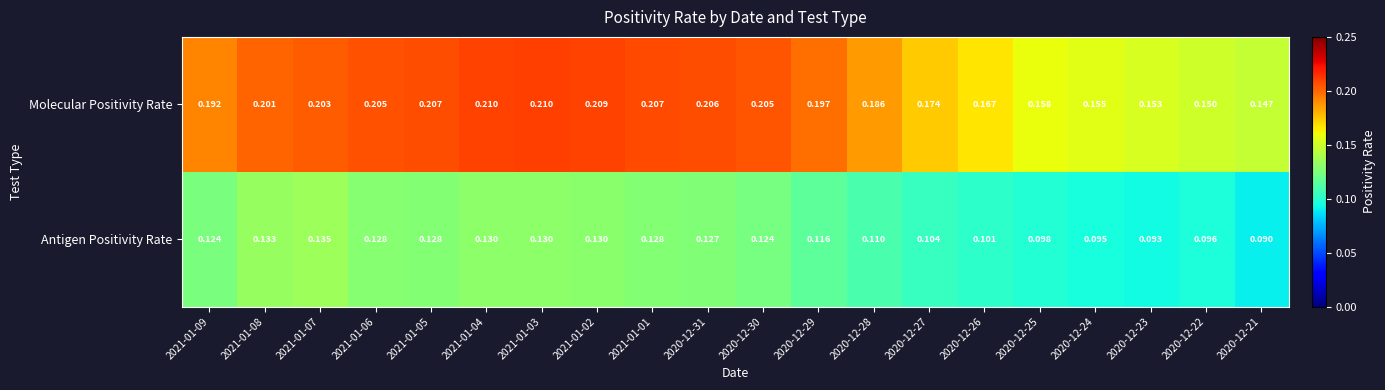

Which category has the lowest value across all series?

2020-12-21